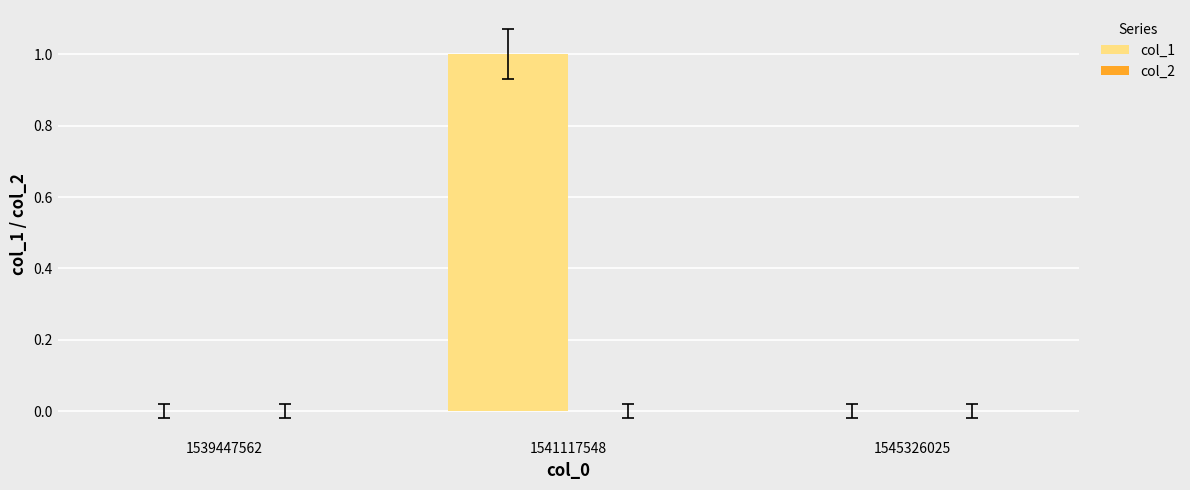

How many data points does each series have?

3